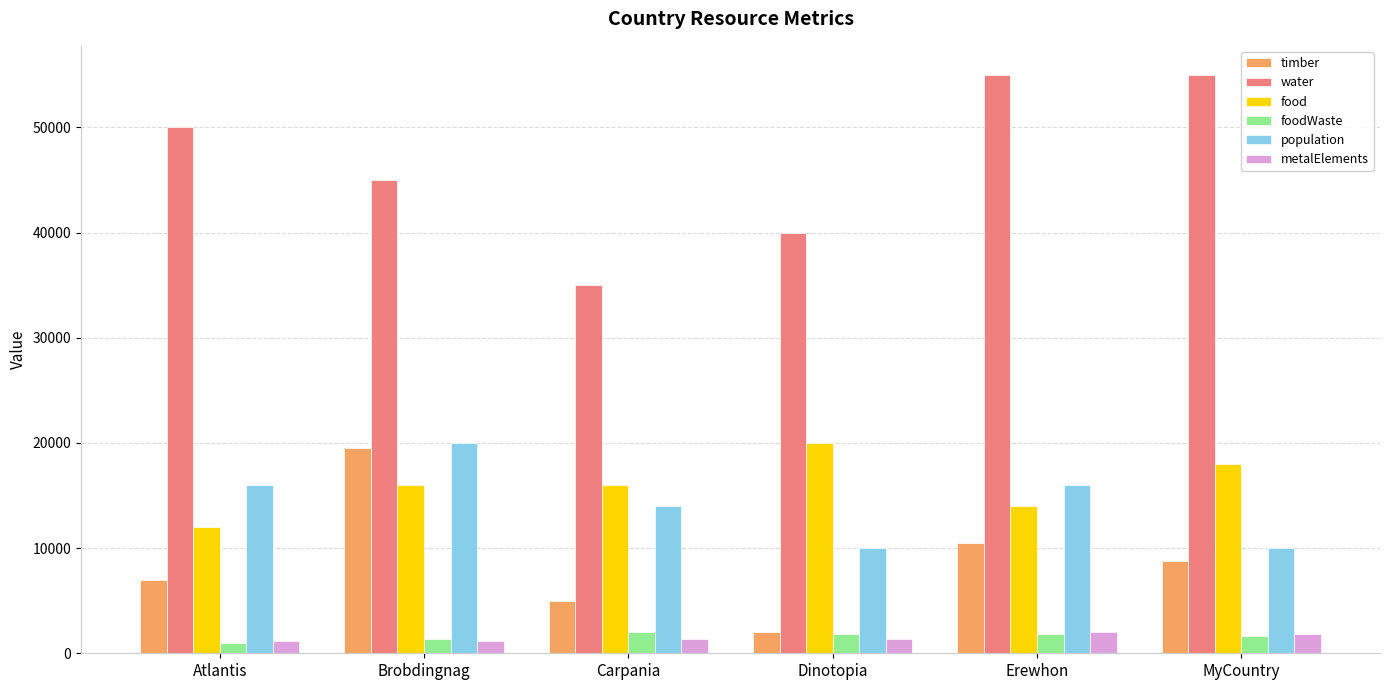

Which series has the largest total across all categories?

water